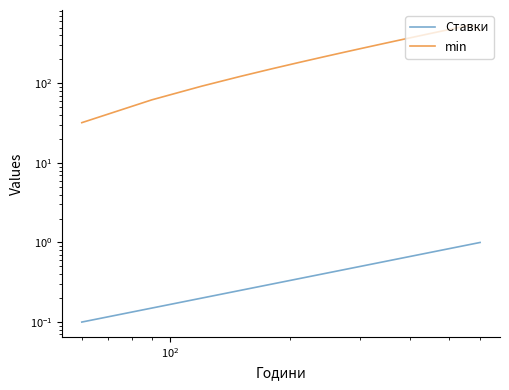

Which series has the widest spread of values?

min